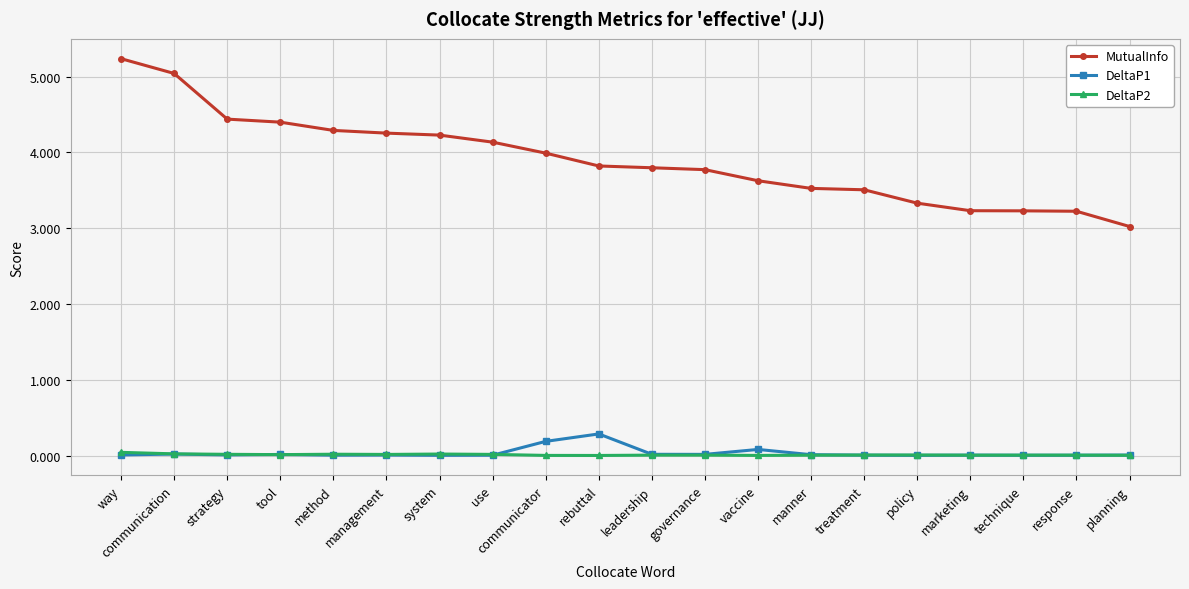

Which series changed the most between method and governance?

MutualInfo